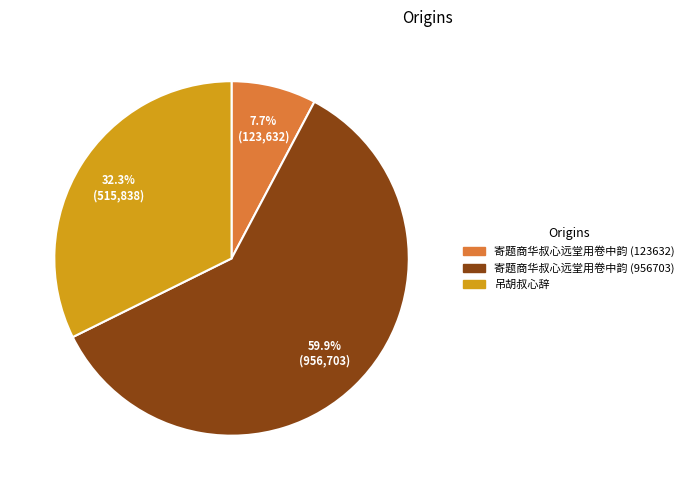

Is 寄题商华叔心远堂用卷中韵 (956703) the majority of the pie?

Yes